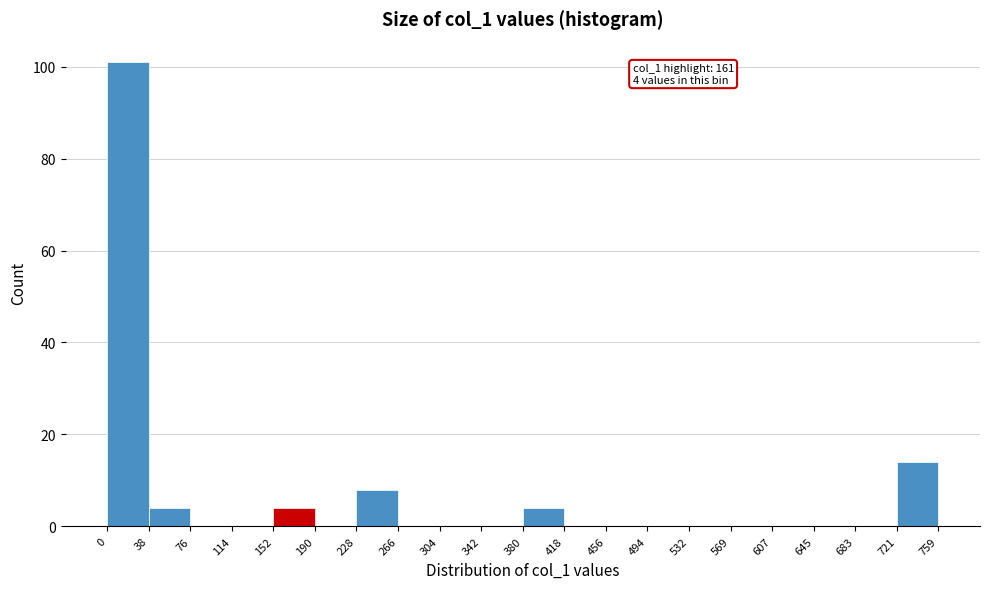

Which range on the x-axis has the tallest bar?

0 to 38